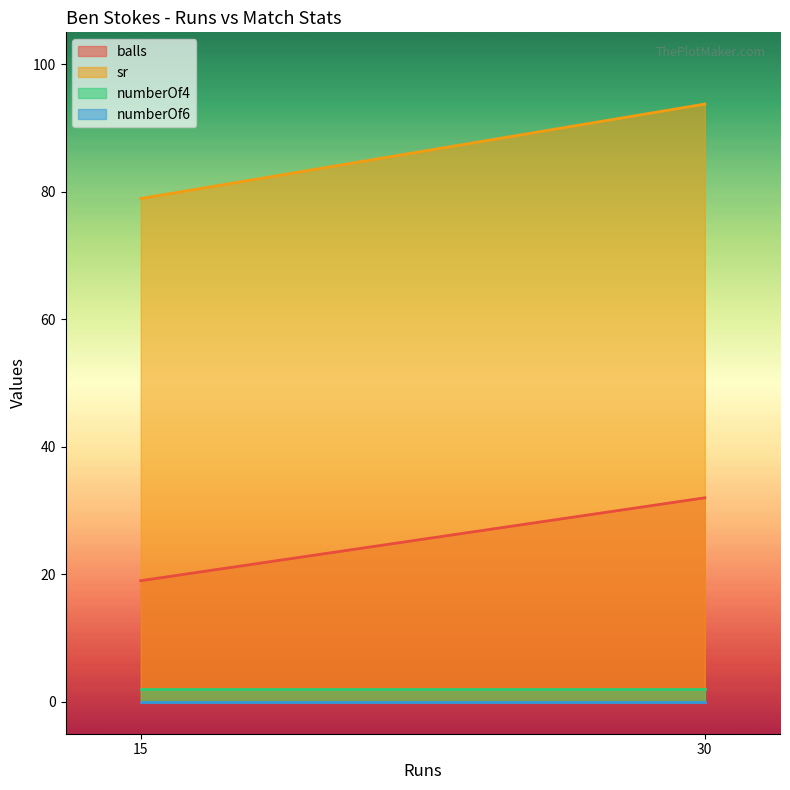

How many data points in sr are above 93?

1